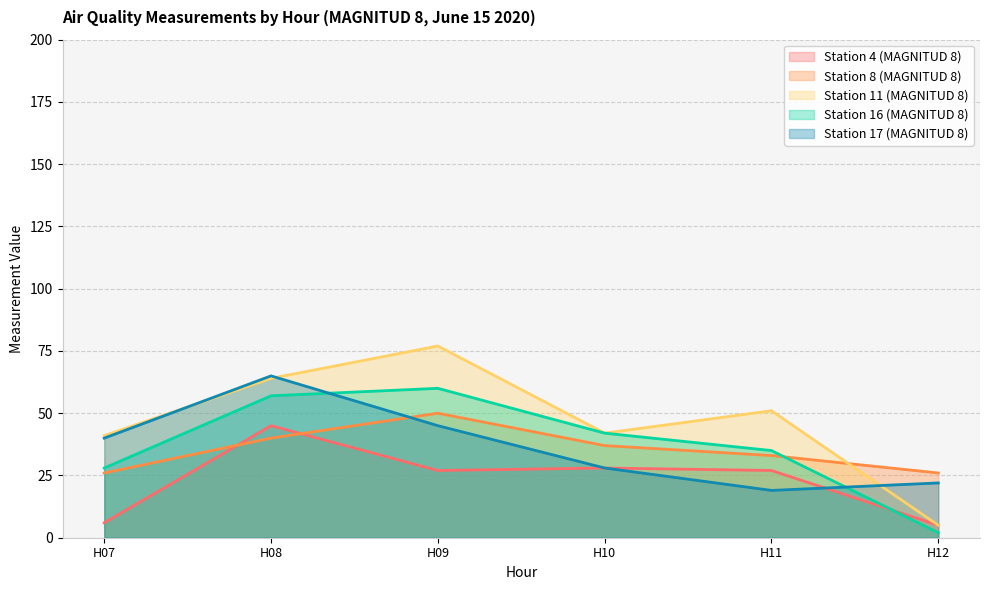

True or false: Station 4 (MAGNITUD 8) has a value of 16 at H09.

False